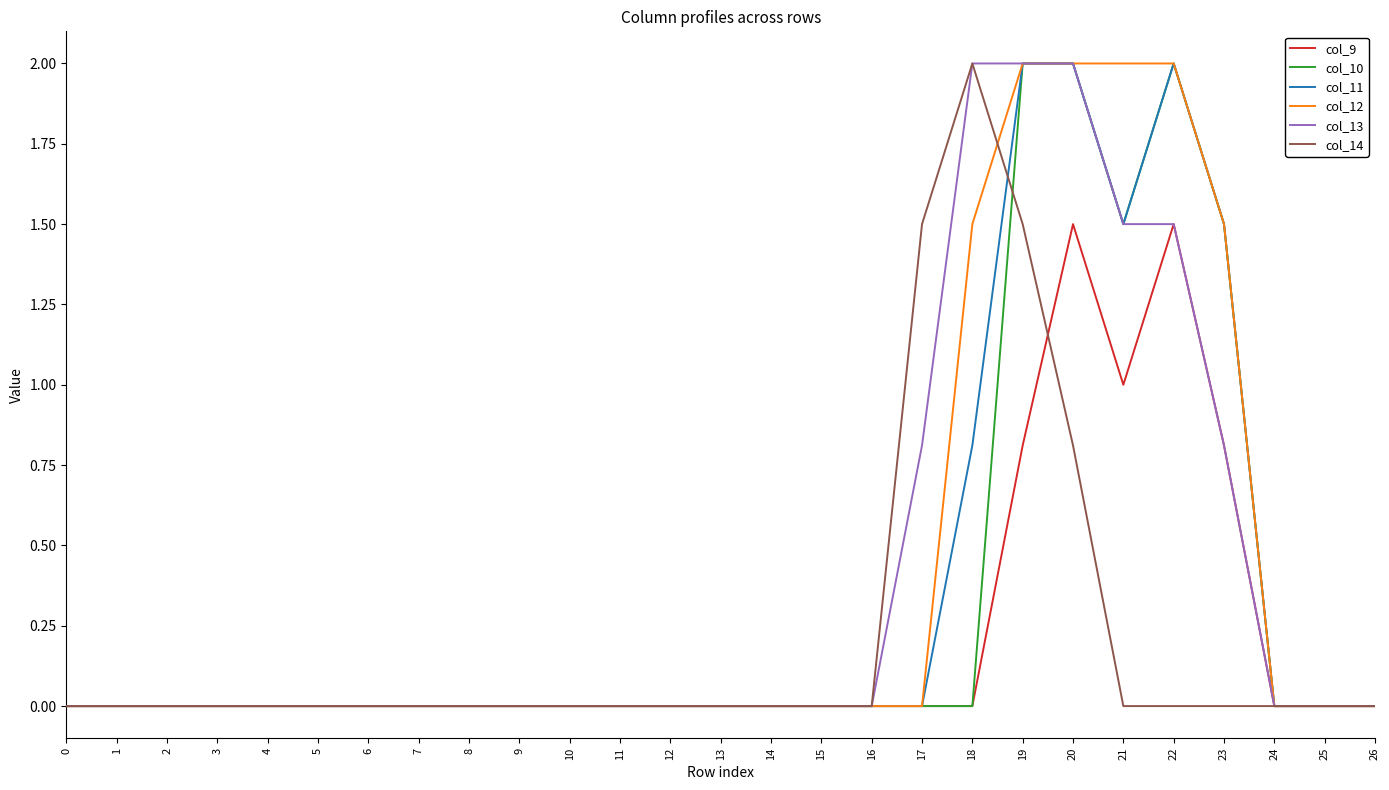

Between 20 and 21, which series saw the biggest shift?

col_14